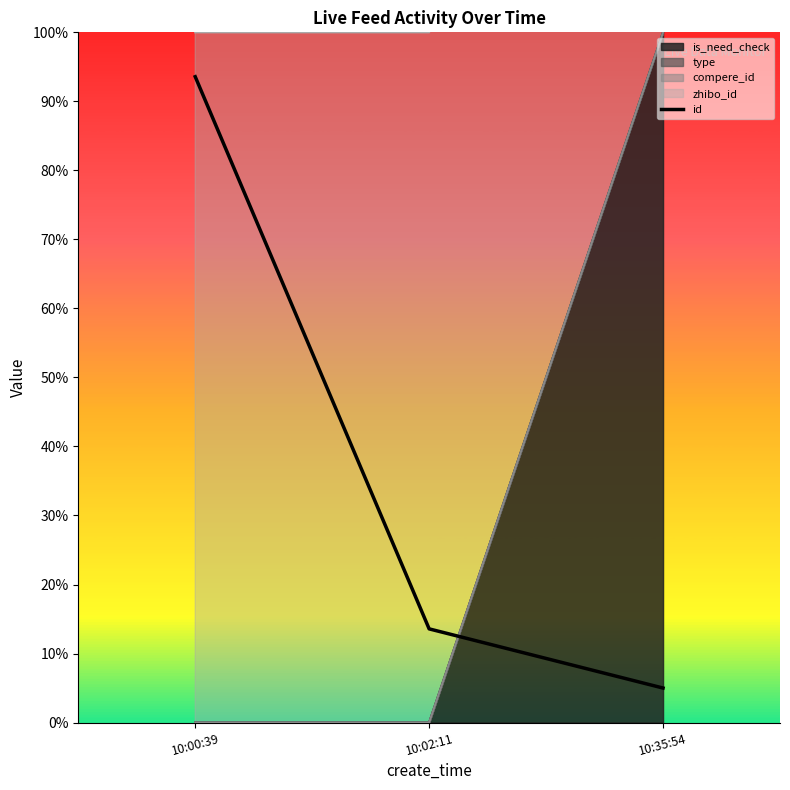

Which has a higher value, 10:00:39 or 10:02:11?

10:00:39